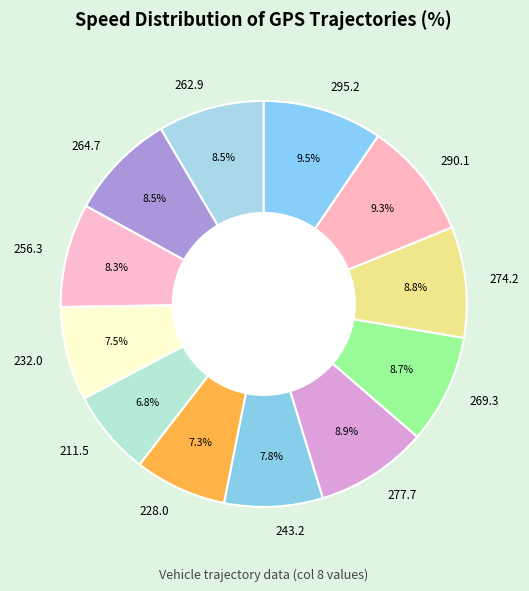

What is the ratio of the value at 228.0 to the value at 262.9?

0.9